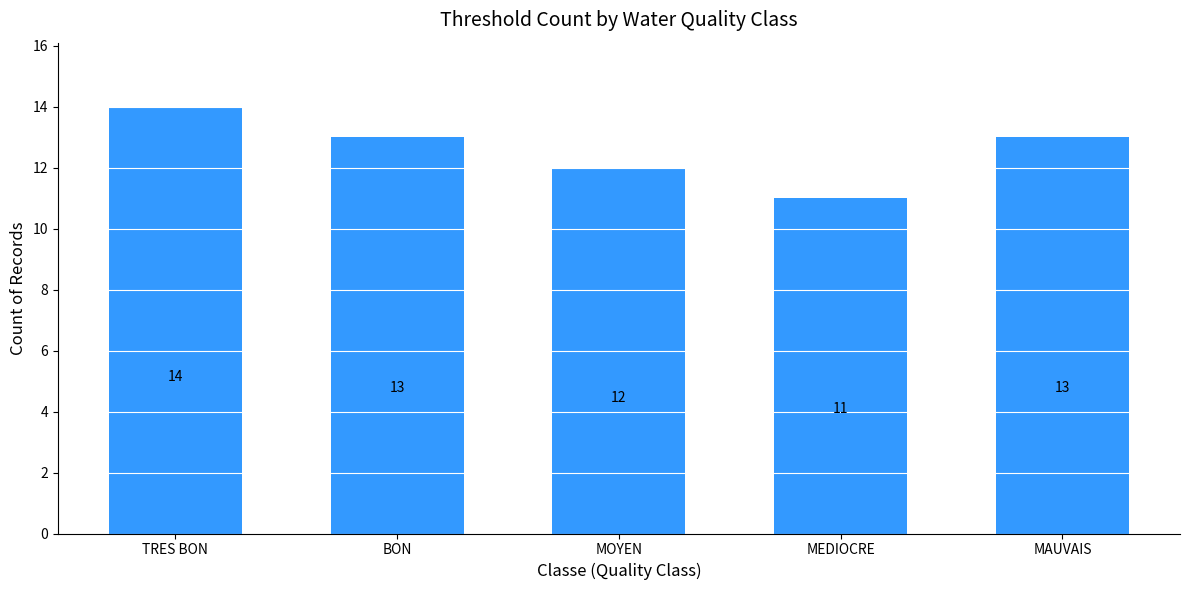

What is the maximum value shown in the chart?

14